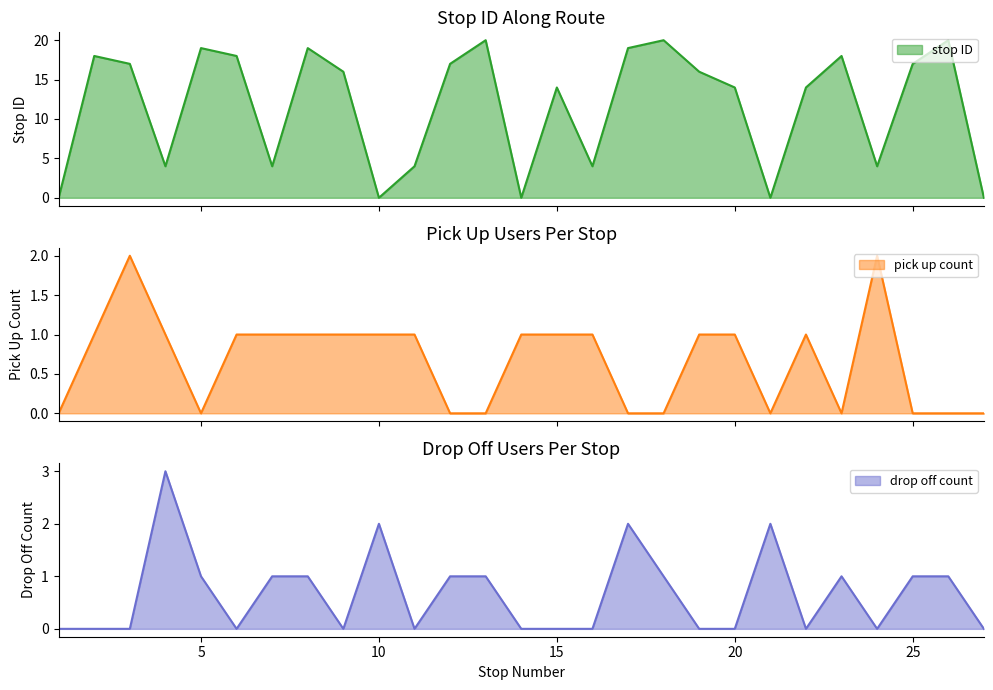

At which category does drop off count reach its first local valley?

6